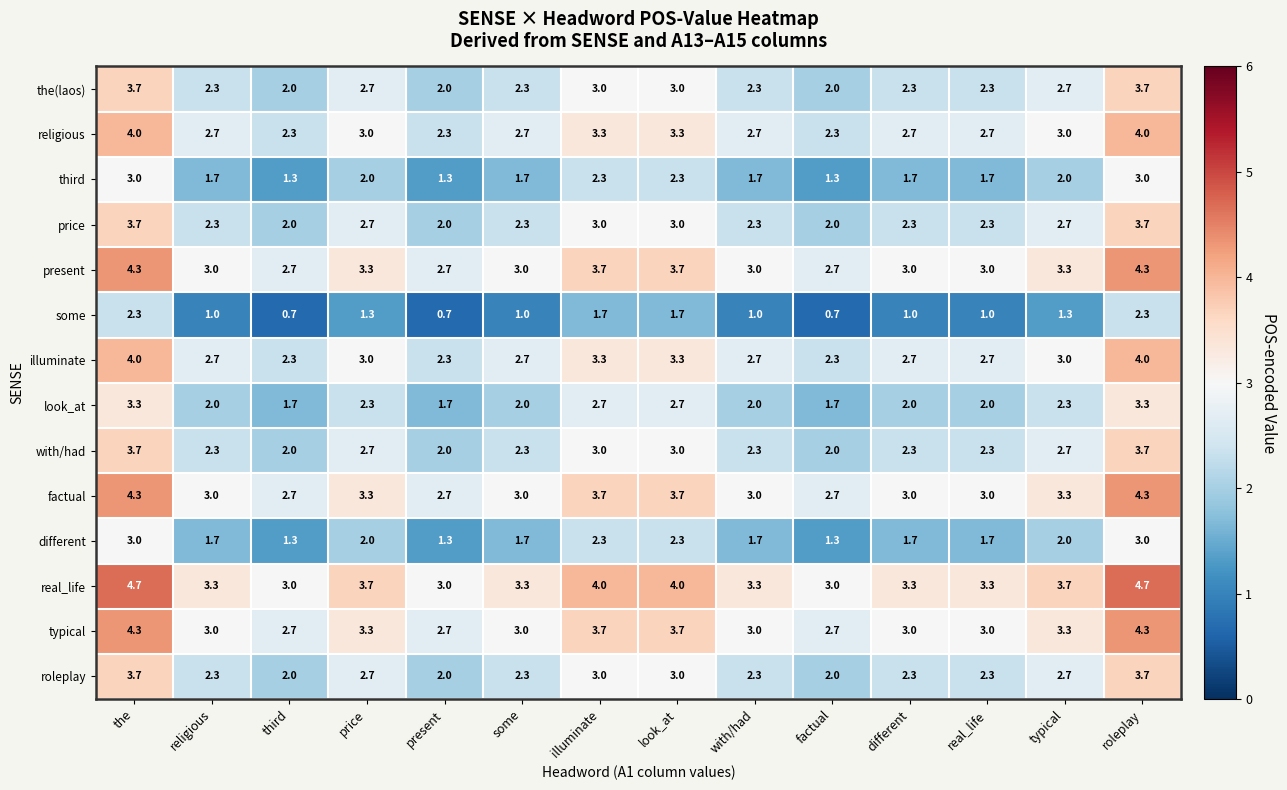

What is the difference between the maximum and minimum values in the real_life series?

1.7